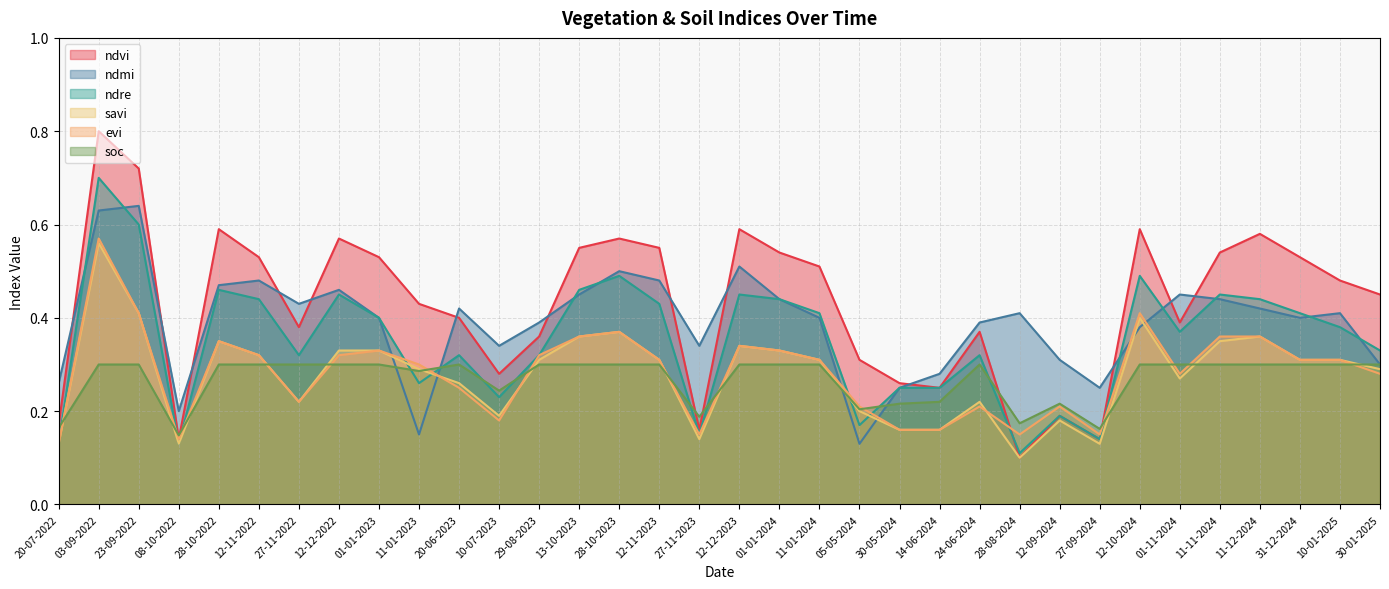

What are all the series names shown in the legend?

ndvi, ndmi, ndre, savi, evi, soc